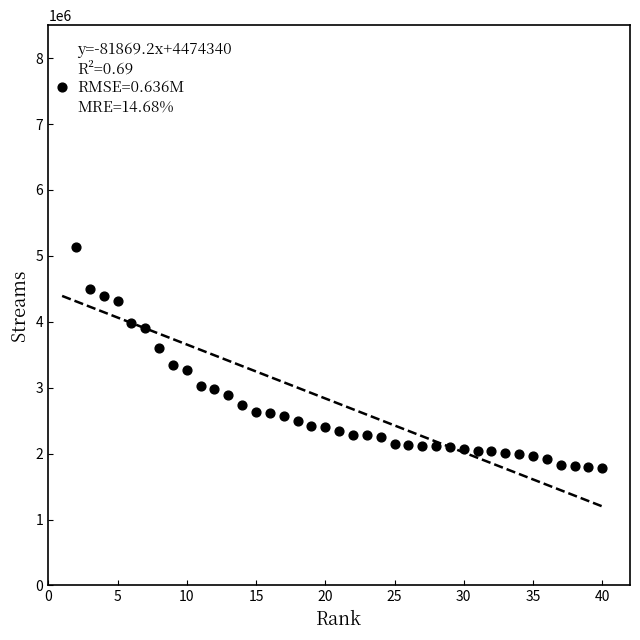

What Y value in the scatter plot is closest to 4672843?

4497649